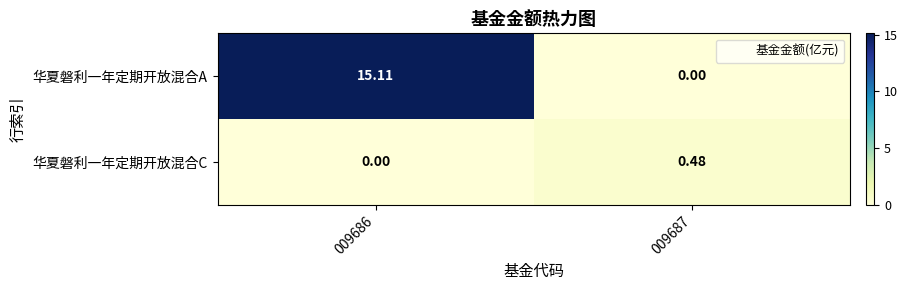

At 009686, list the series in order from smallest to largest.

华夏磐利一年定期开放混合C, 华夏磐利一年定期开放混合A